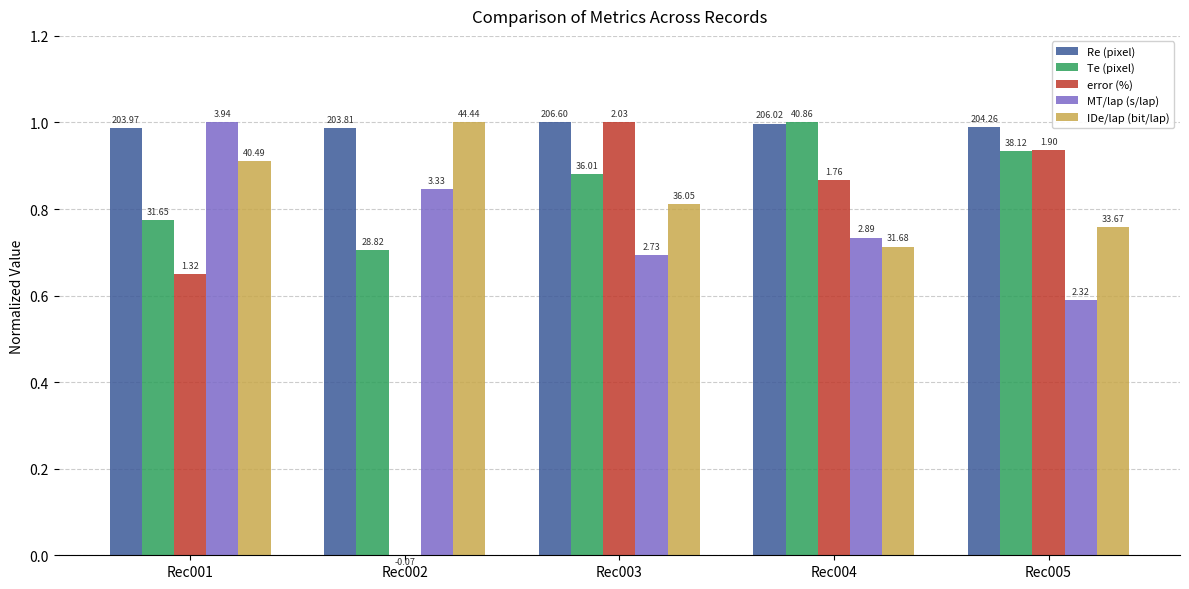

Where does the error (%) series first go above 0?

Rec001